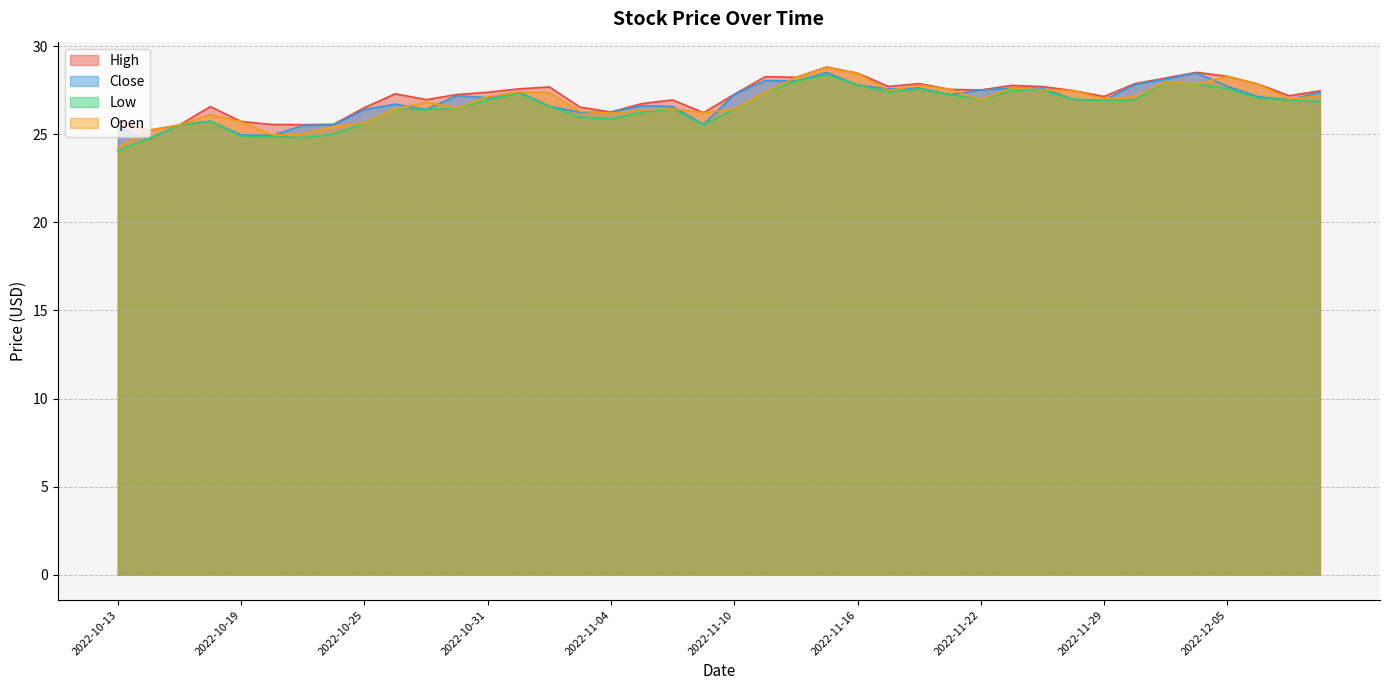

At which category does the chart reach its minimum across all series?

2022-10-13